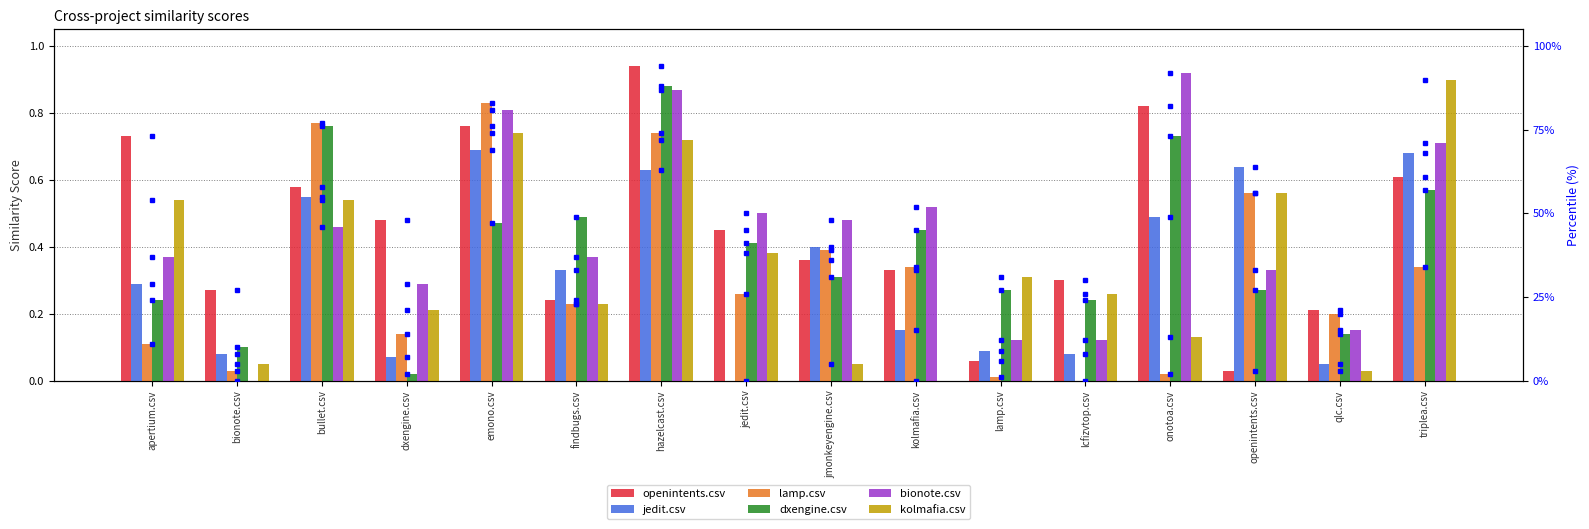

Is it true that lamp.csv equals 0.6 at openintents.csv?

True